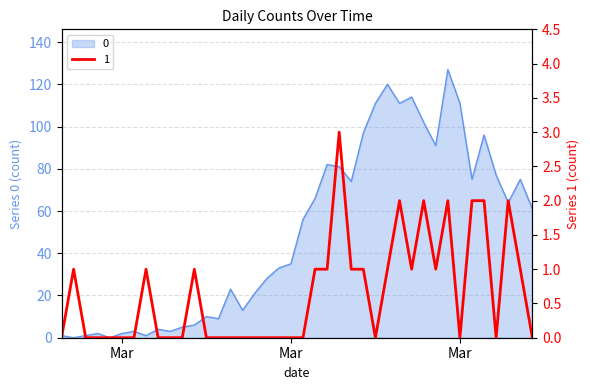

What is the difference between the second highest and minimum values in the 0 series?

120